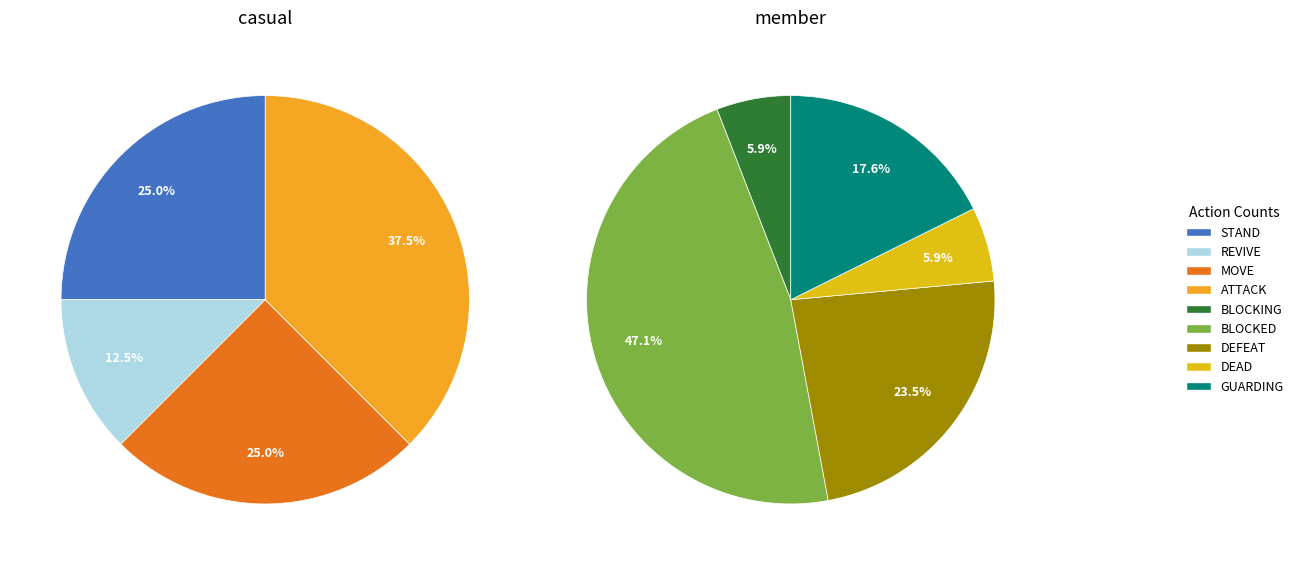

Which slice is the largest?

BLOCKED